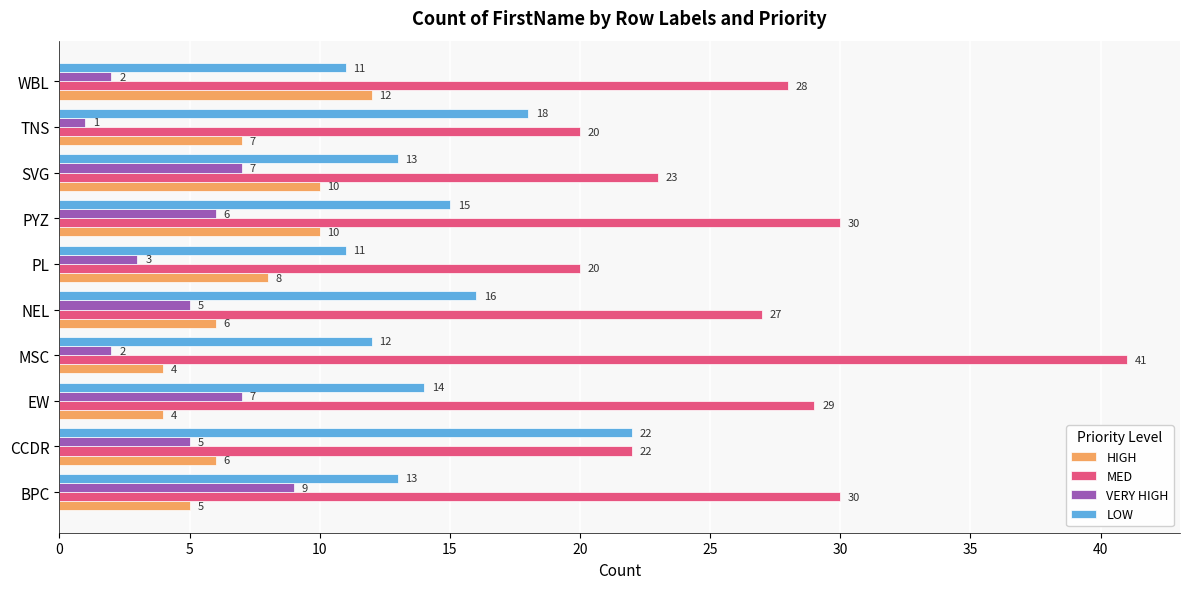

How many data points in MED are less than 28?

5